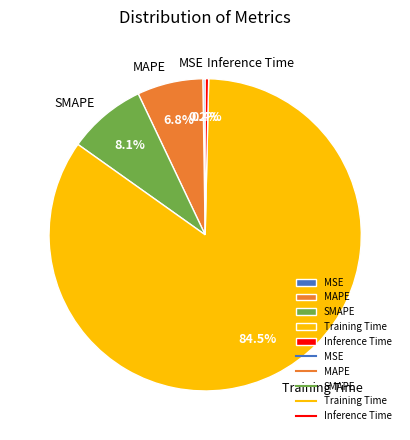

What is the total percentage of SMAPE and MAPE?

14.9%